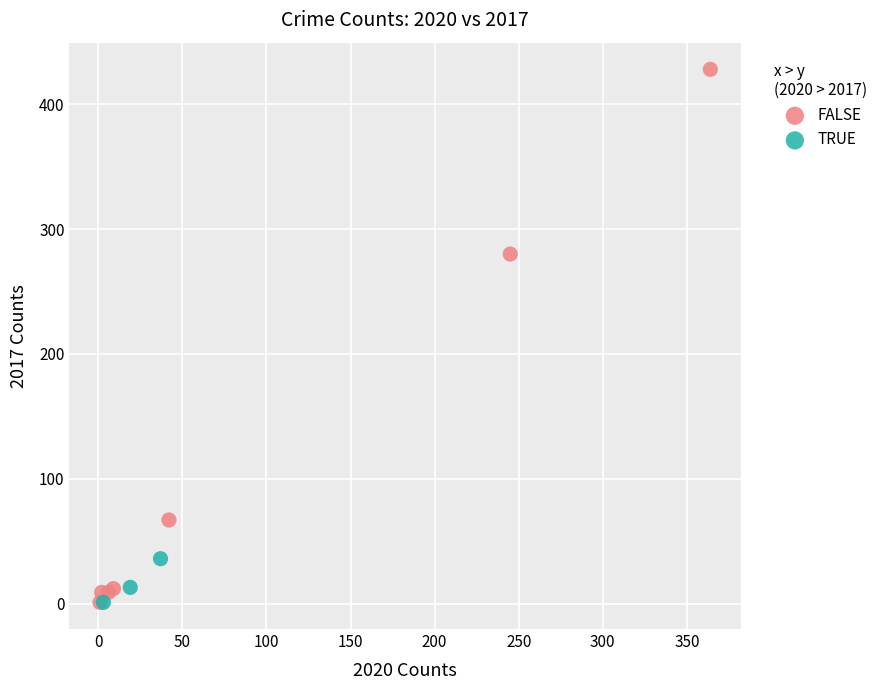

What are all the series names shown in the legend?

FALSE, TRUE